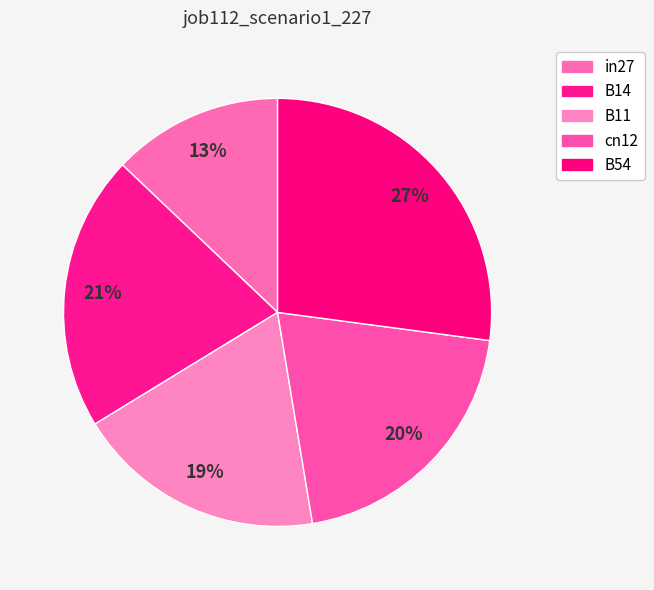

Is in27 the majority of the pie?

No